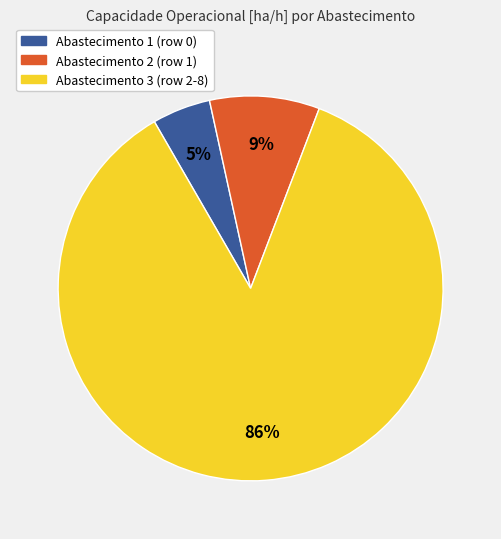

Count the number of slices in the pie.

3